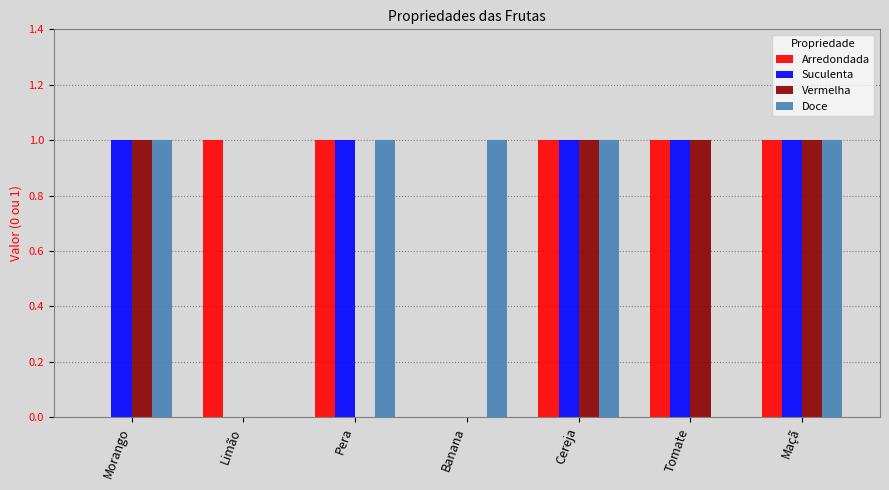

Is it true that Vermelha equals -1 at Pera?

False